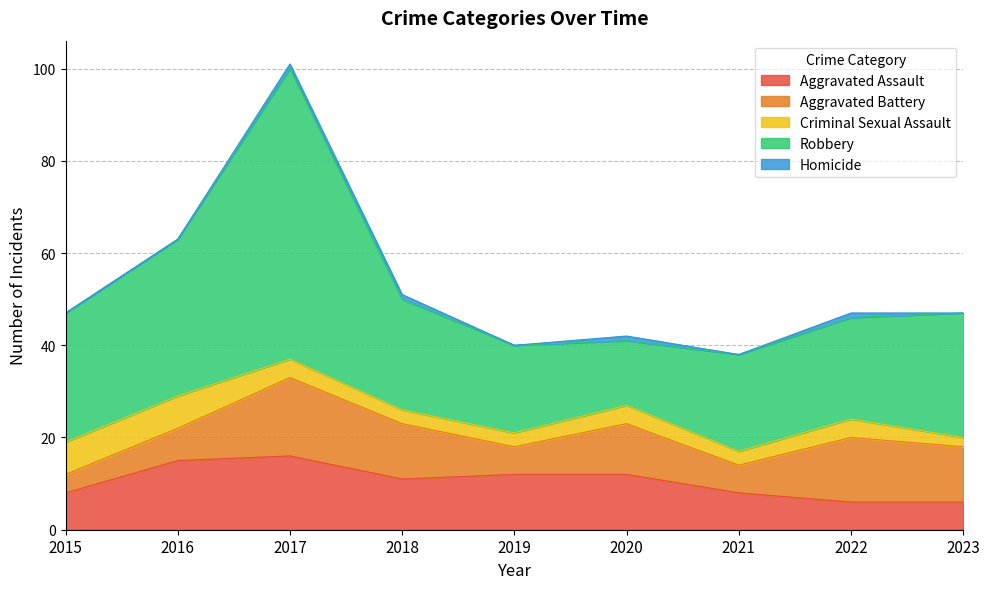

Count the number of categories in the chart.

9